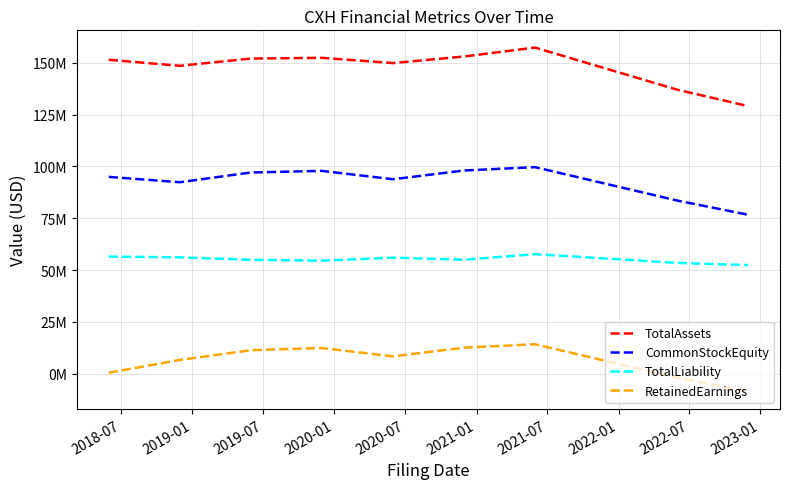

Is this an area chart (filled region under the line)?

No